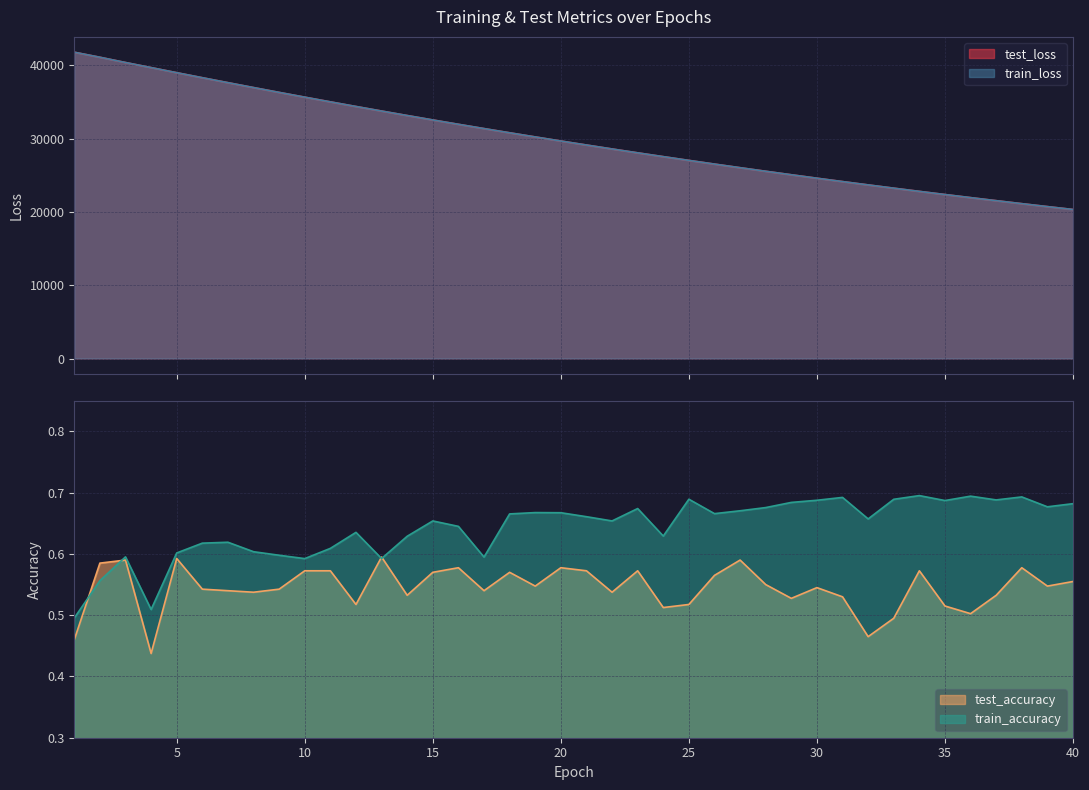

The test_accuracy series shows 0.2 at 30. True or false?

False